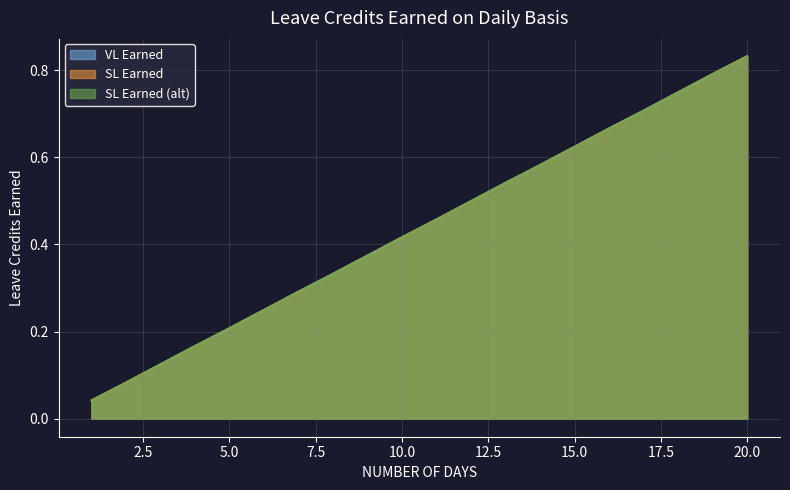

Reading right to left, extract all data points from this chart.

VL Earned: 20=0.8	19=0.8	18=0.8	17=0.7	16=0.7	15=0.6	14=0.6	13=0.5	12=0.5	11=0.5	10=0.4	9=0.4	8=0.3	7=0.3	6=0.2	5=0.2	4=0.2	3=0.1	2=0.1	1=0.0
SL Earned: 20=0.8	19=0.8	18=0.8	17=0.7	16=0.7	15=0.6	14=0.6	13=0.5	12=0.5	11=0.5	10=0.4	9=0.4	8=0.3	7=0.3	6=0.2	5=0.2	4=0.2	3=0.1	2=0.1	1=0.0
SL Earned (alt): 20=0.8	19=0.8	18=0.8	17=0.7	16=0.7	15=0.6	14=0.6	13=0.5	12=0.5	11=0.5	10=0.4	9=0.4	8=0.3	7=0.3	6=0.2	5=0.2	4=0.2	3=0.1	2=0.1	1=0.0